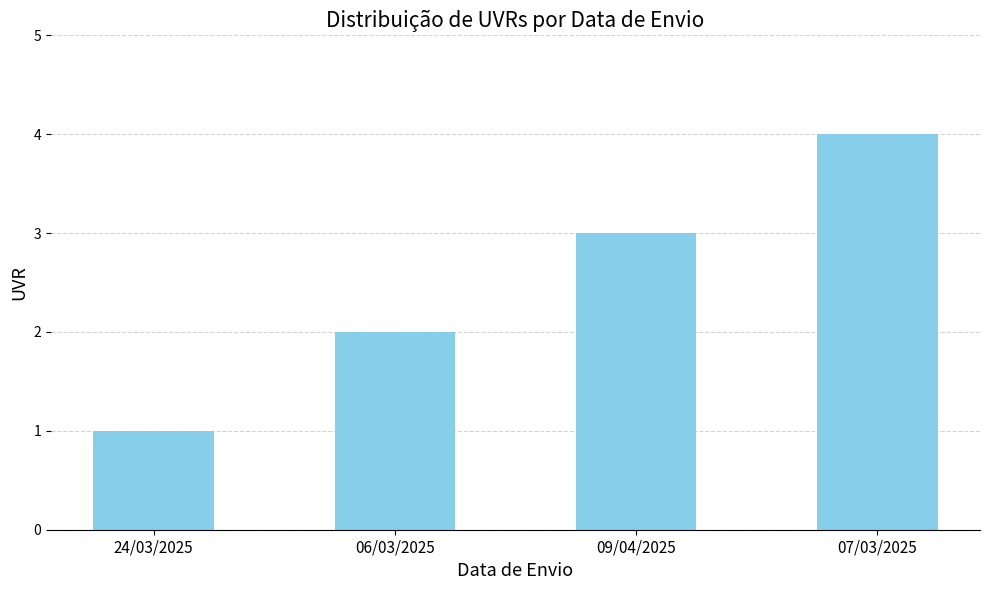

What is the approximate value at 06/03/2025?

2